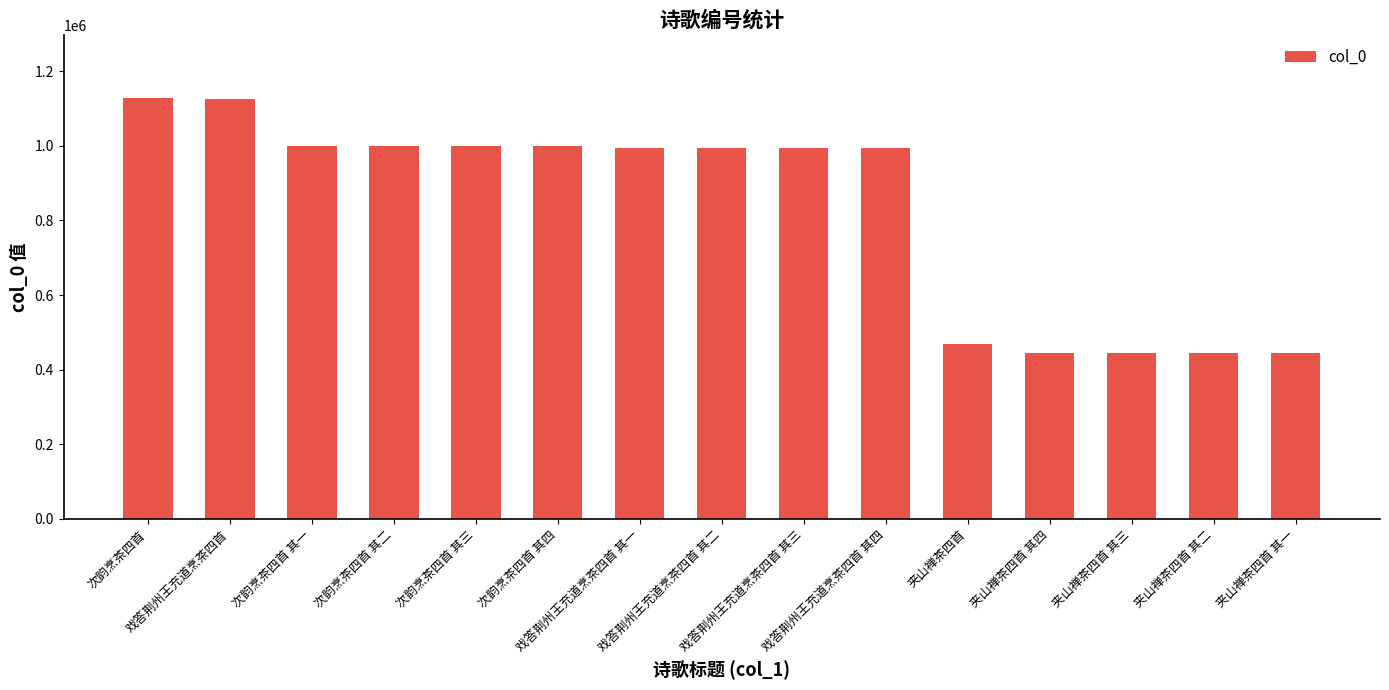

What is the difference between the maximum and minimum values?

681405